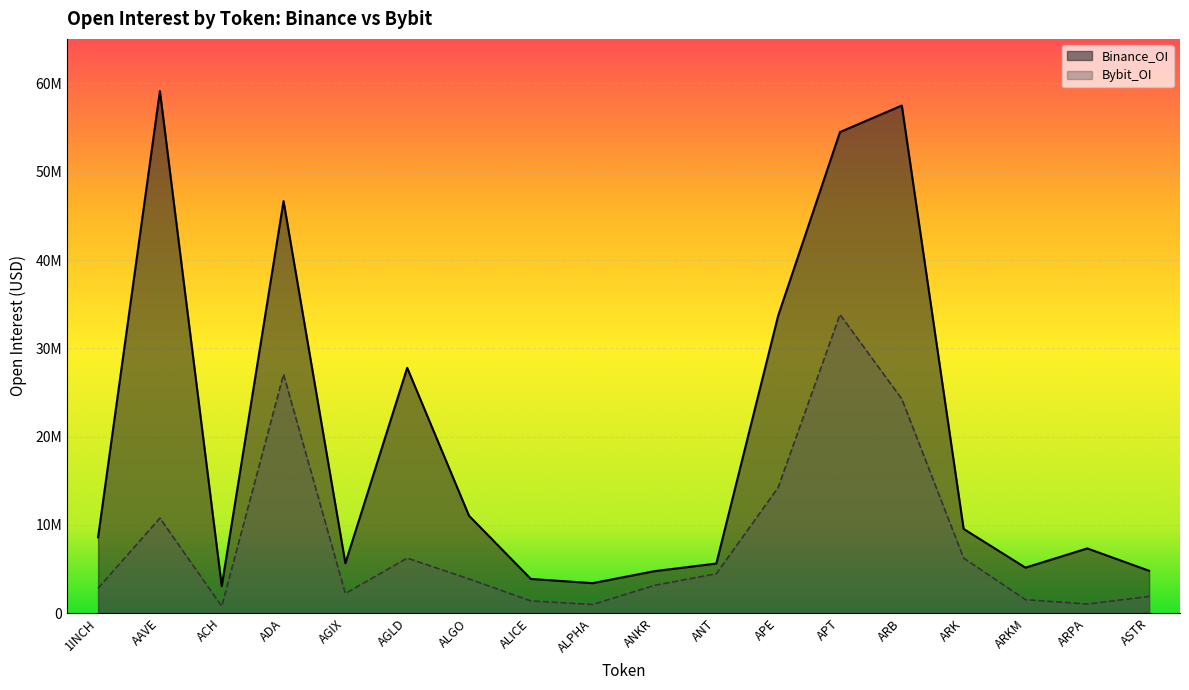

At which label does Bybit_OI first exceed 3864475?

AAVE